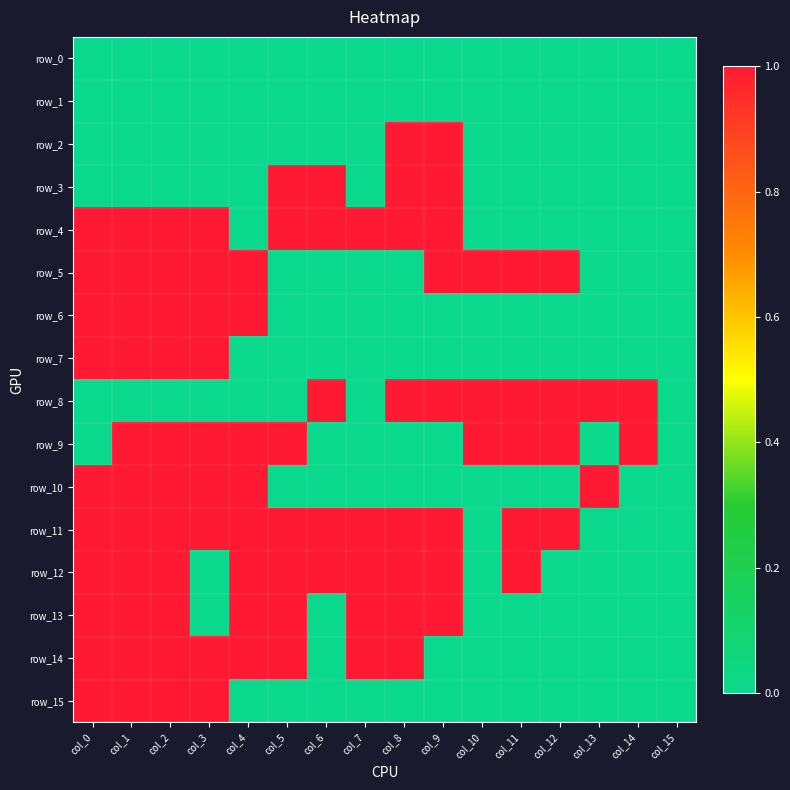

Reading left to right, transcribe all the data shown in this chart.

row_0: 0	0	0	0	0	0	0	0	0	0	0	0	0	0	0	0
row_1: 0	0	0	0	0	0	0	0	0	0	0	0	0	0	0	0
row_2: 0	0	0	0	0	0	0	0	1	1	0	0	0	0	0	0
row_3: 0	0	0	0	0	1	1	0	1	1	0	0	0	0	0	0
row_4: 1	1	1	1	0	1	1	1	1	1	0	0	0	0	0	0
row_5: 1	1	1	1	1	0	0	0	0	1	1	1	1	0	0	0
row_6: 1	1	1	1	1	0	0	0	0	0	0	0	0	0	0	0
row_7: 1	1	1	1	0	0	0	0	0	0	0	0	0	0	0	0
row_8: 0	0	0	0	0	0	1	0	1	1	1	1	1	1	1	0
row_9: 0	1	1	1	1	1	0	0	0	0	1	1	1	0	1	0
row_10: 1	1	1	1	1	0	0	0	0	0	0	0	0	1	0	0
row_11: 1	1	1	1	1	1	1	1	1	1	0	1	1	0	0	0
row_12: 1	1	1	0	1	1	1	1	1	1	0	1	0	0	0	0
row_13: 1	1	1	0	1	1	0	1	1	1	0	0	0	0	0	0
row_14: 1	1	1	1	1	1	0	1	1	0	0	0	0	0	0	0
row_15: 1	1	1	1	0	0	0	0	0	0	0	0	0	0	0	0